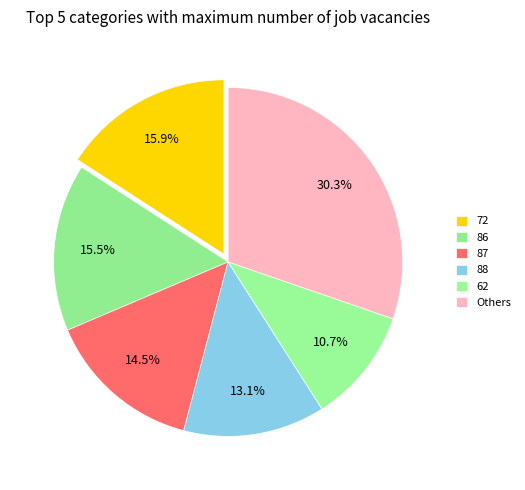

Is it true that 88 is 22% of the pie?

False